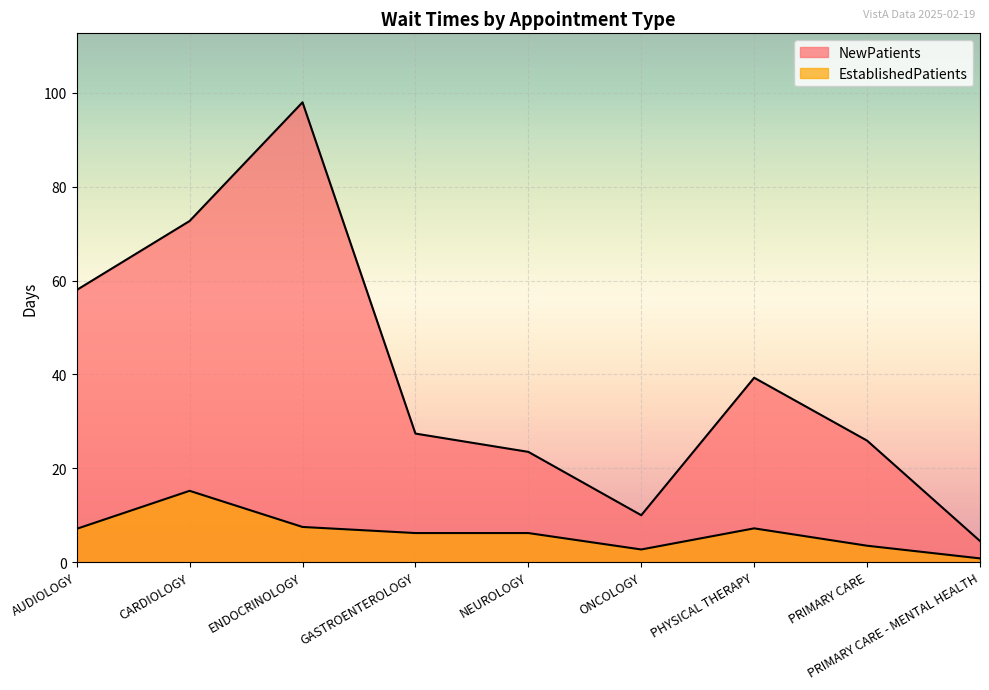

What is the average value of the EstablishedPatients series?

6.3